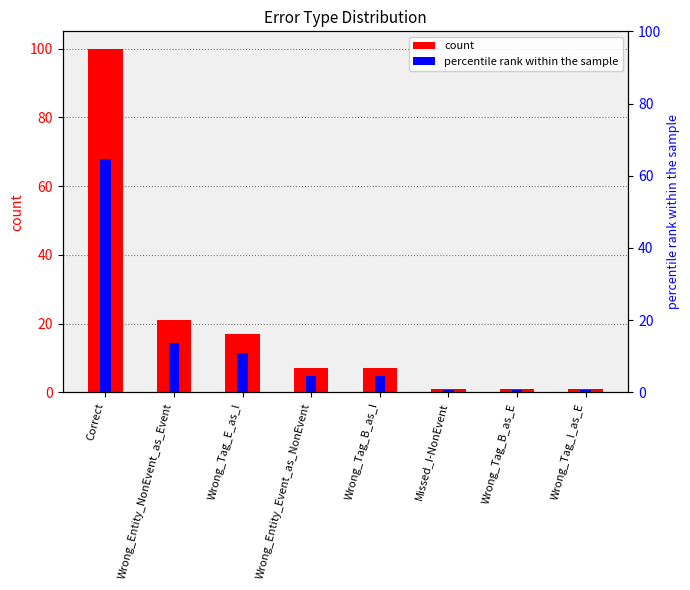

What are all the series names shown in the legend?

count, percentile rank within the sample